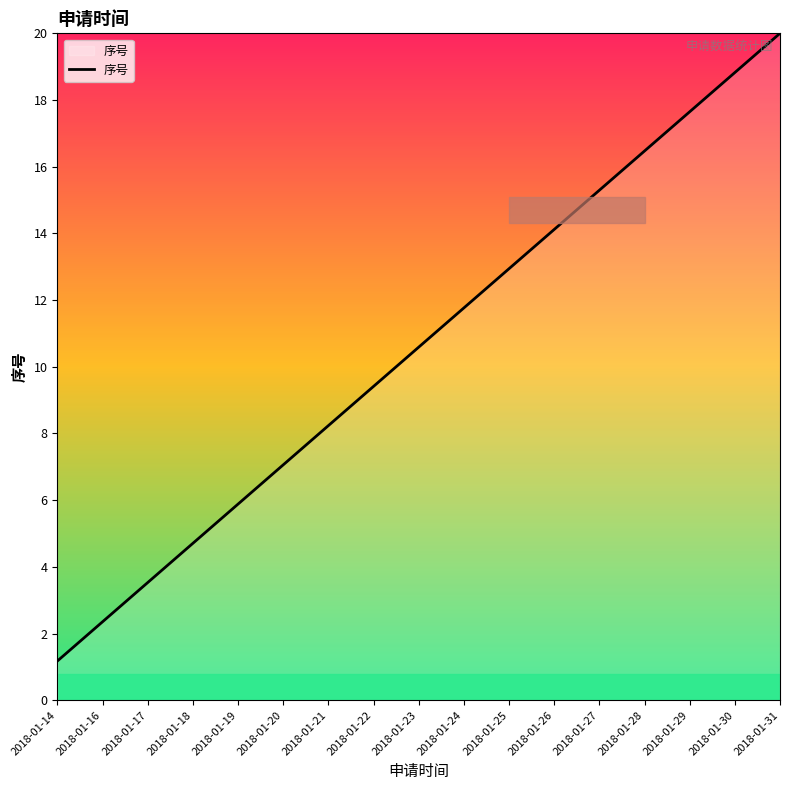

Read the value at 2018-01-21.

8.2